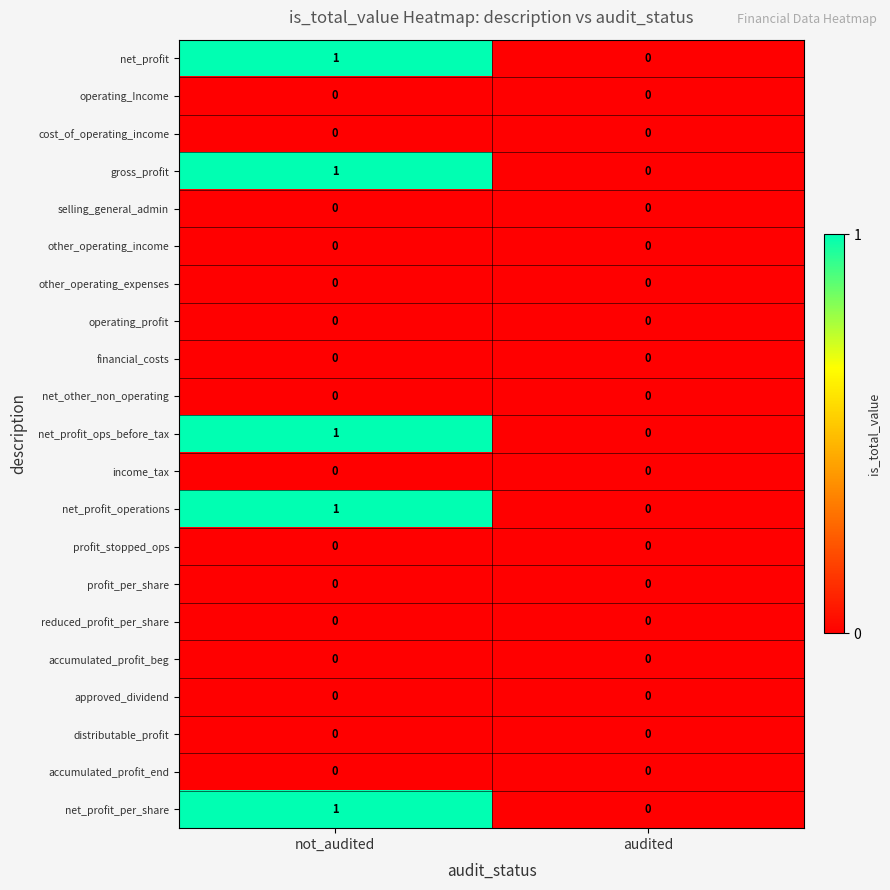

What is the total value across all series at not_audited?

5